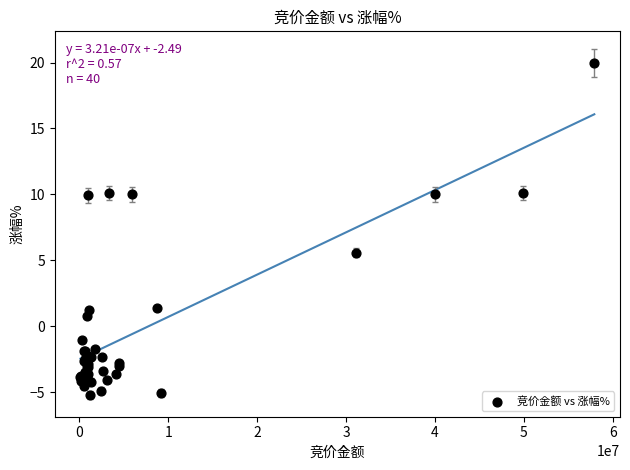

What Y value in the scatter plot is closest to 7?

5.6